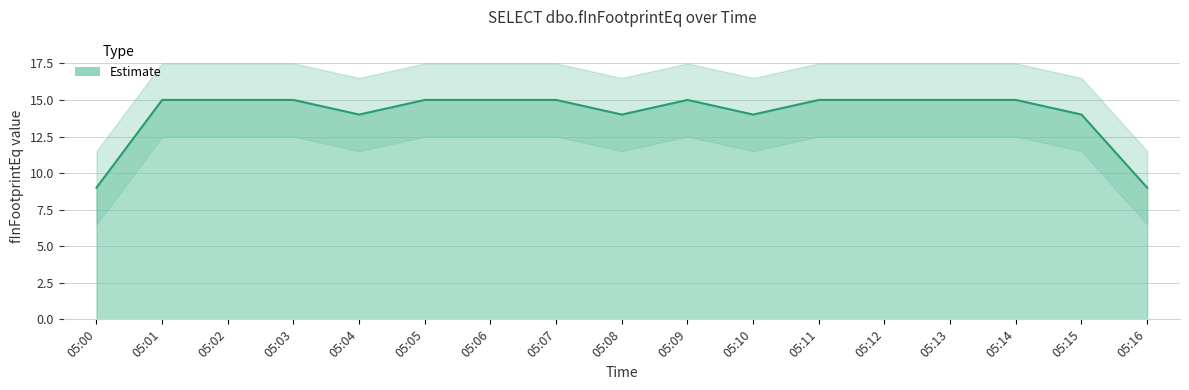

True or false: the data shows 15 at 05:02.

True